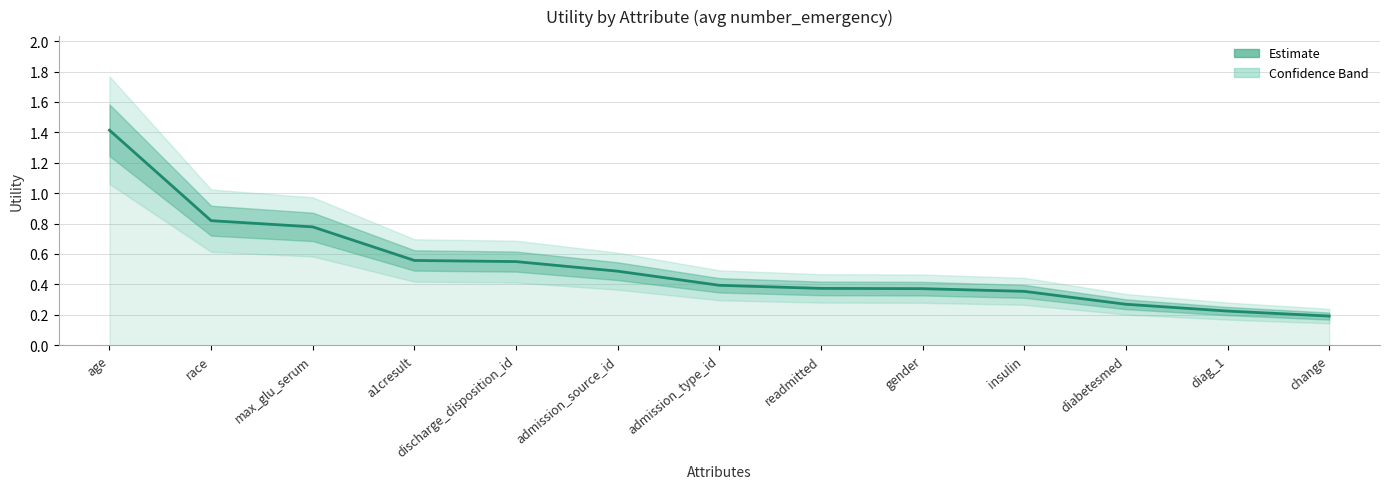

Between max_glu_serum and admission_source_id, which is larger?

max_glu_serum